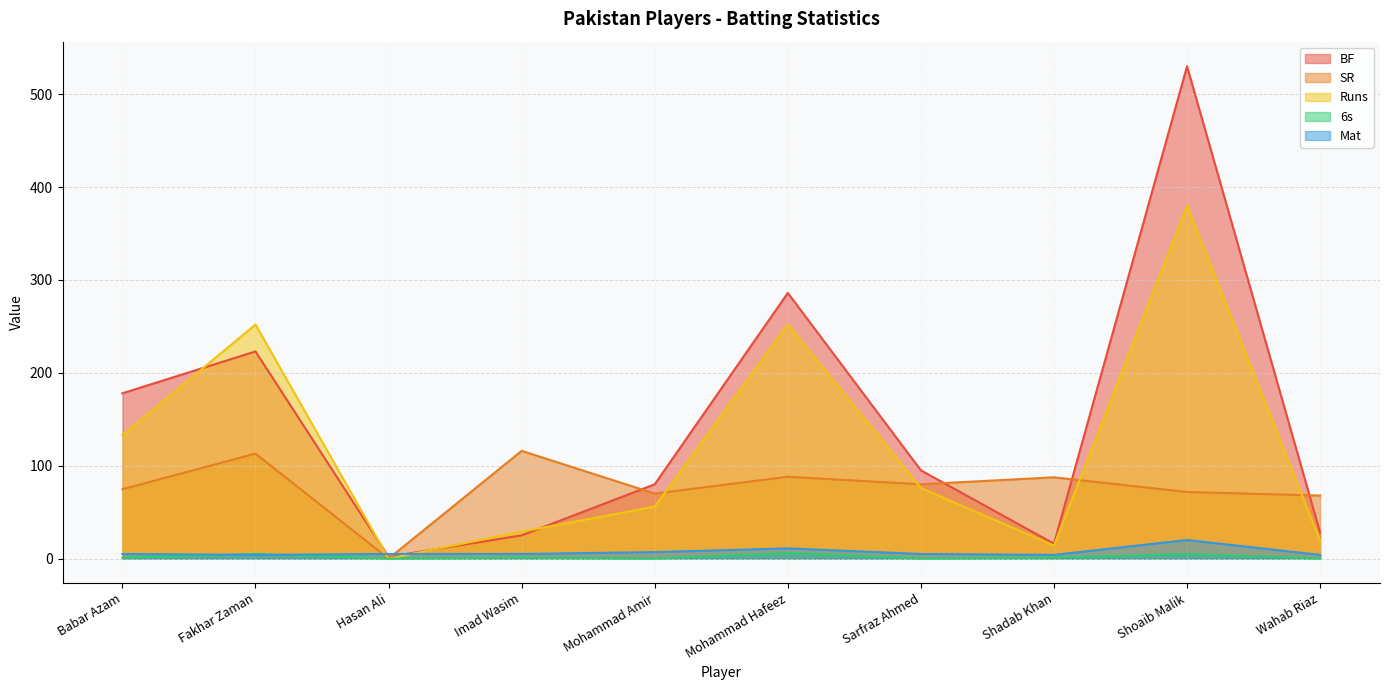

True or false: 6s has more than 2 interior local peaks.

True